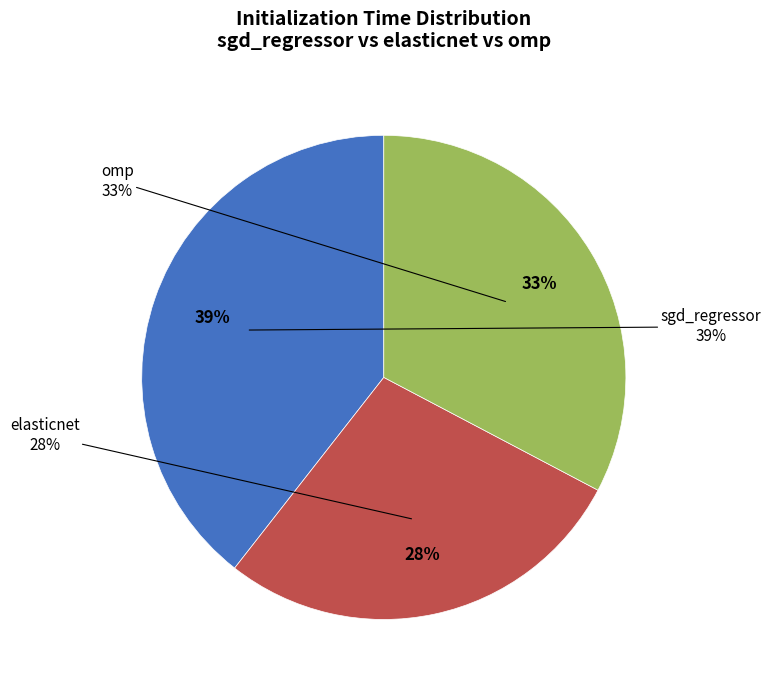

Which category has the biggest portion of the pie?

sgd_regressor